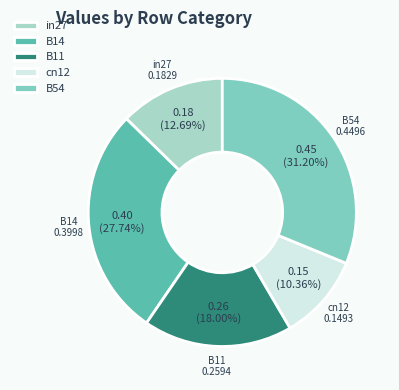

Rank the categories by value from highest to lowest.

B54, B14, B11, in27, cn12